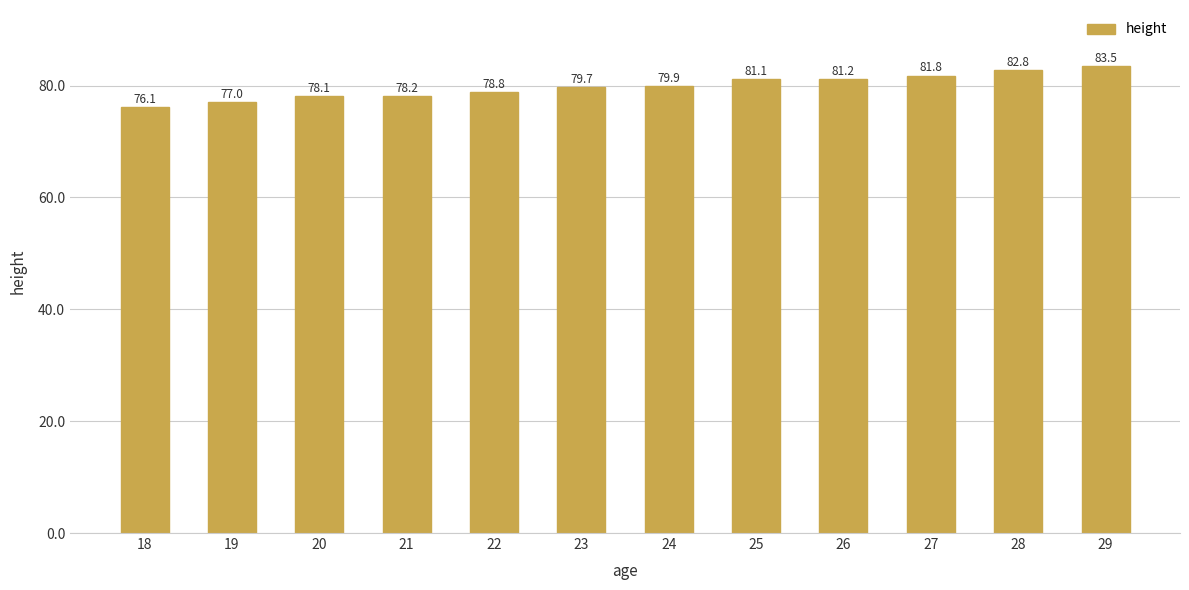

What is the ratio of the value at 28 to the value at 24?

1.0